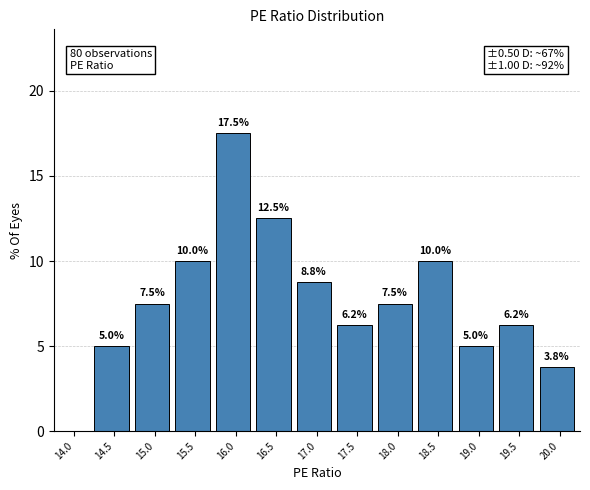

True or false: the data shows 4.9 at 20.0.

False